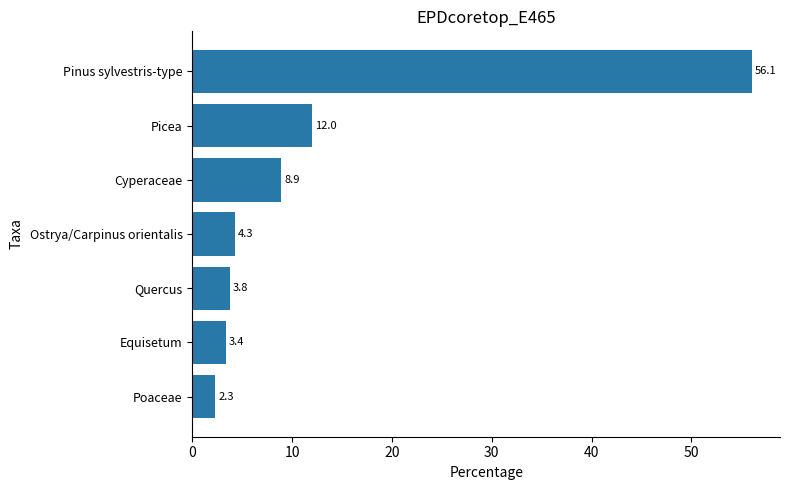

The value at Equisetum is 0.9. True or false?

False